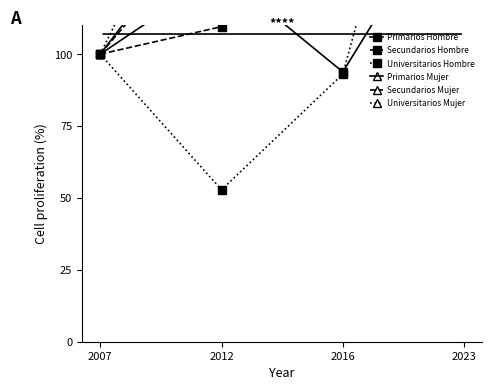

After their last crossing, which series has the higher values: Secundarios Hombre or Primarios Mujer?

Secundarios Hombre